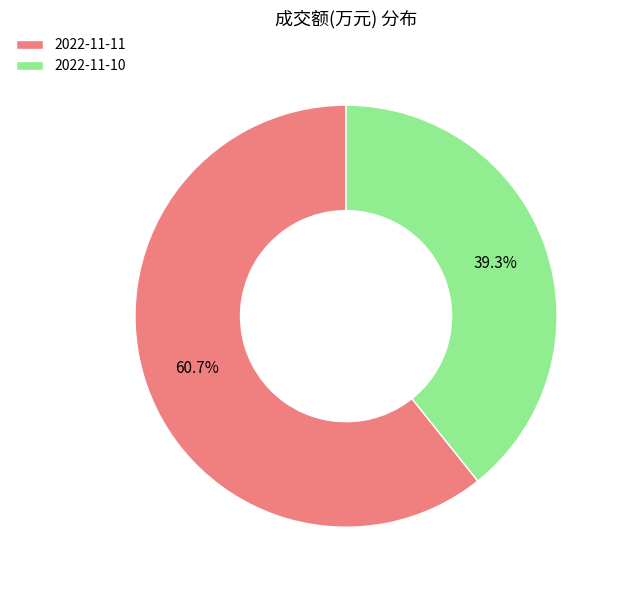

True or false: 2022-11-10 accounts for 39% of the total.

True